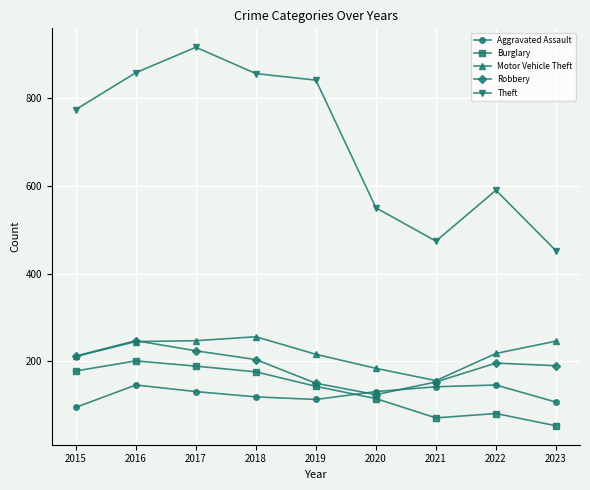

Is it true that Theft equals 719 at 2023?

False